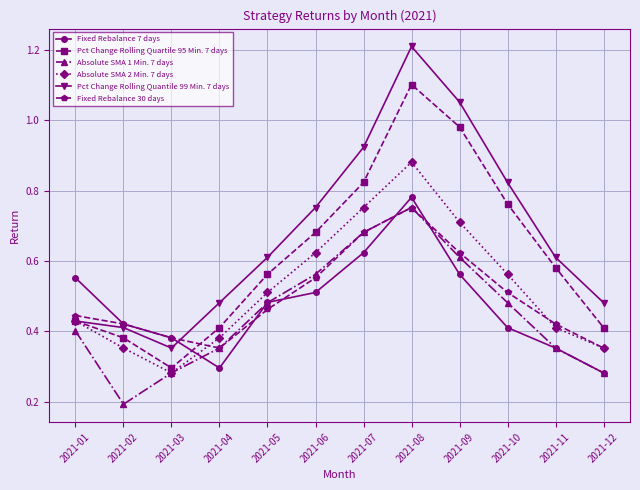

At which category is the sum across all series the highest?

2021-08